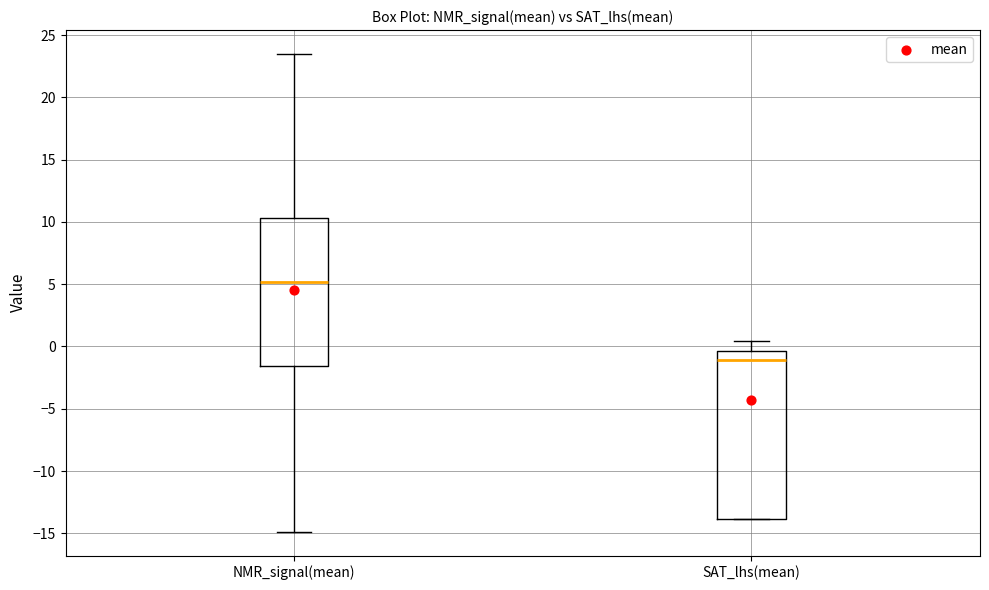

Which box is the tallest, from its lower edge to its upper edge?

SAT_lhs(mean)